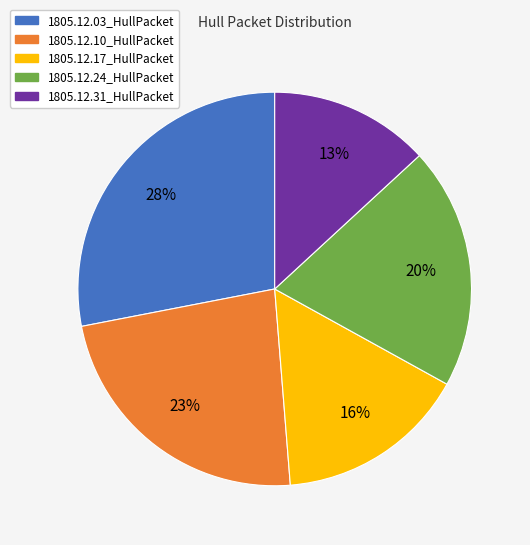

How many slices are in this pie chart?

5